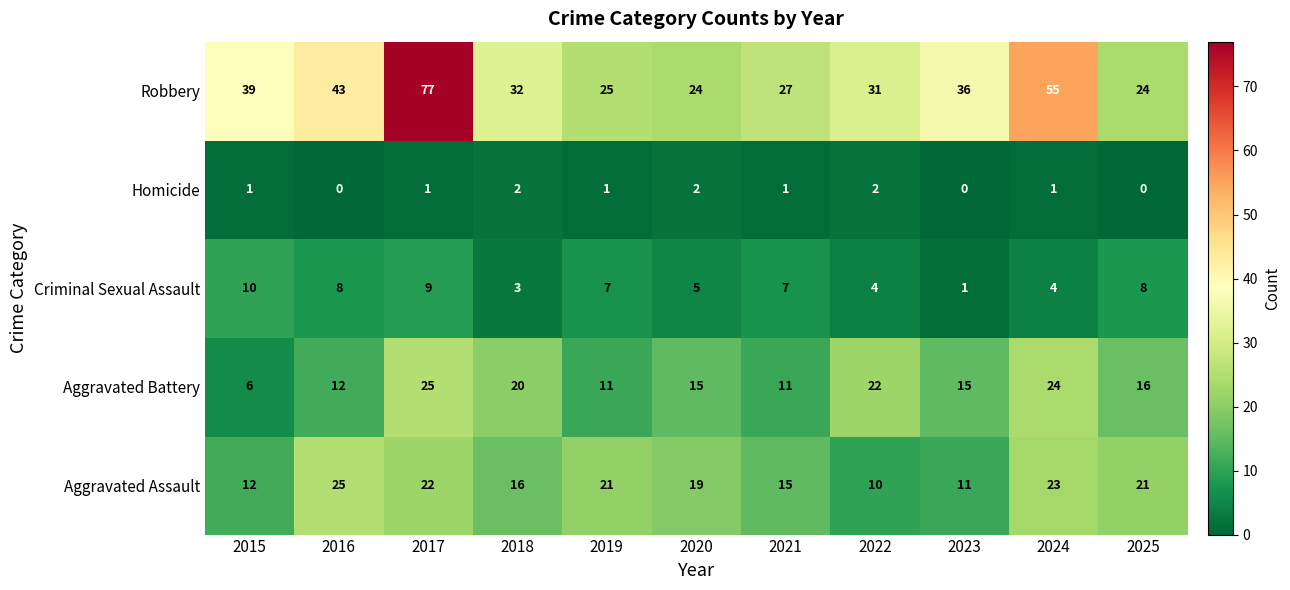

What is the difference between the maximum and minimum values in the Criminal Sexual Assault series?

9